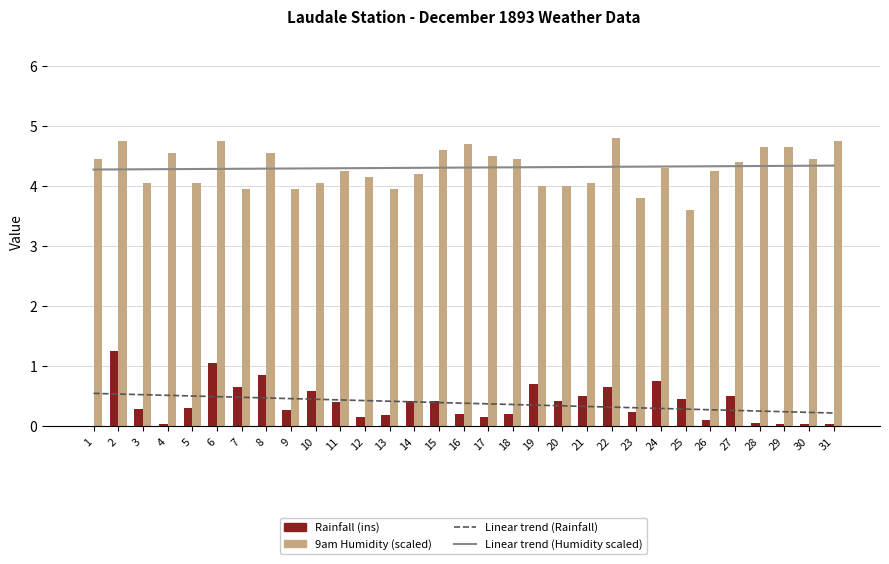

Which series has the largest range (max minus min)?

Rainfall (ins)